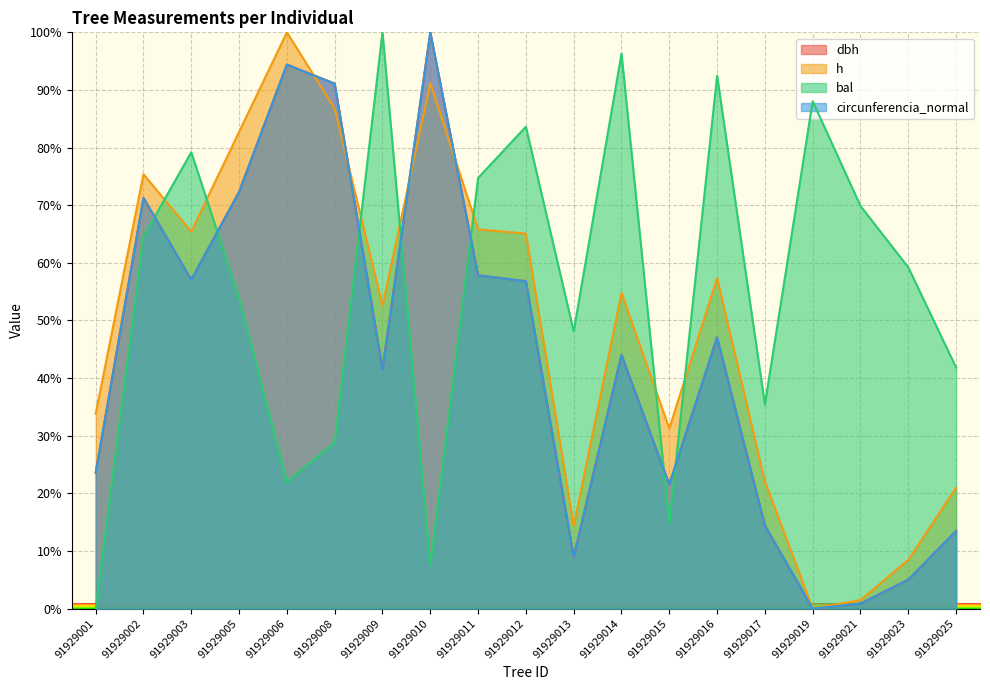

Where does the circunferencia_normal series first go above 44?

91929002